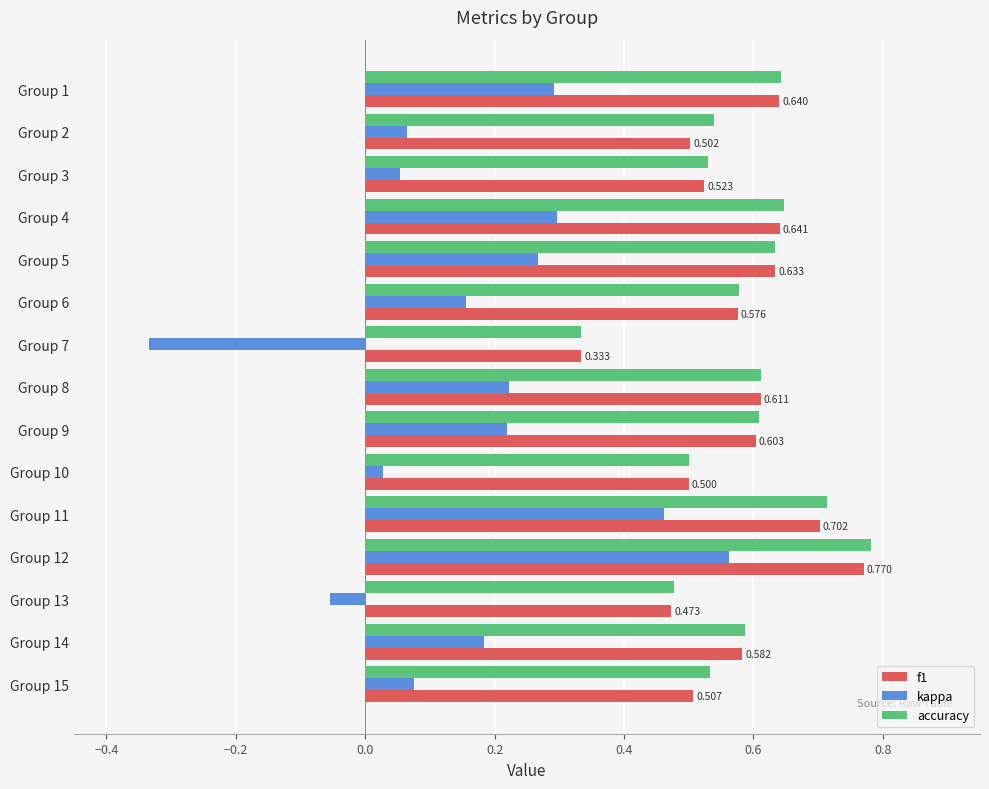

How many positive values does the kappa series have?

13